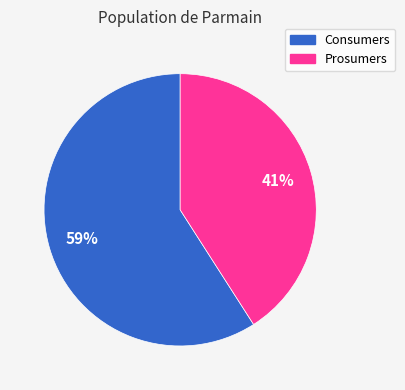

True or false: Consumers accounts for 59% of the total.

True